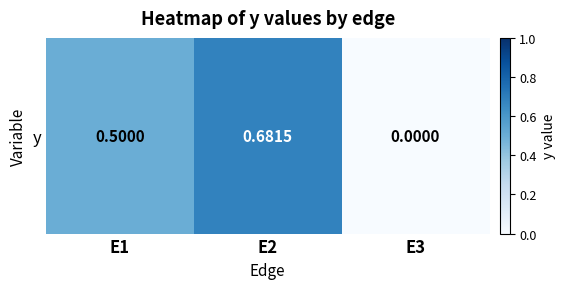

What is the difference between the values at E3 and E1?

0.5